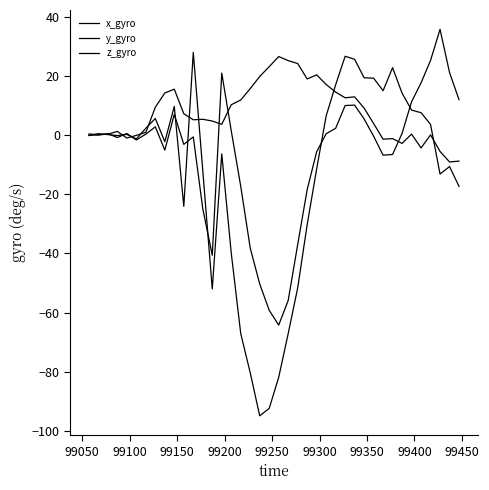

What is the average value of the y_gyro series?

-13.1